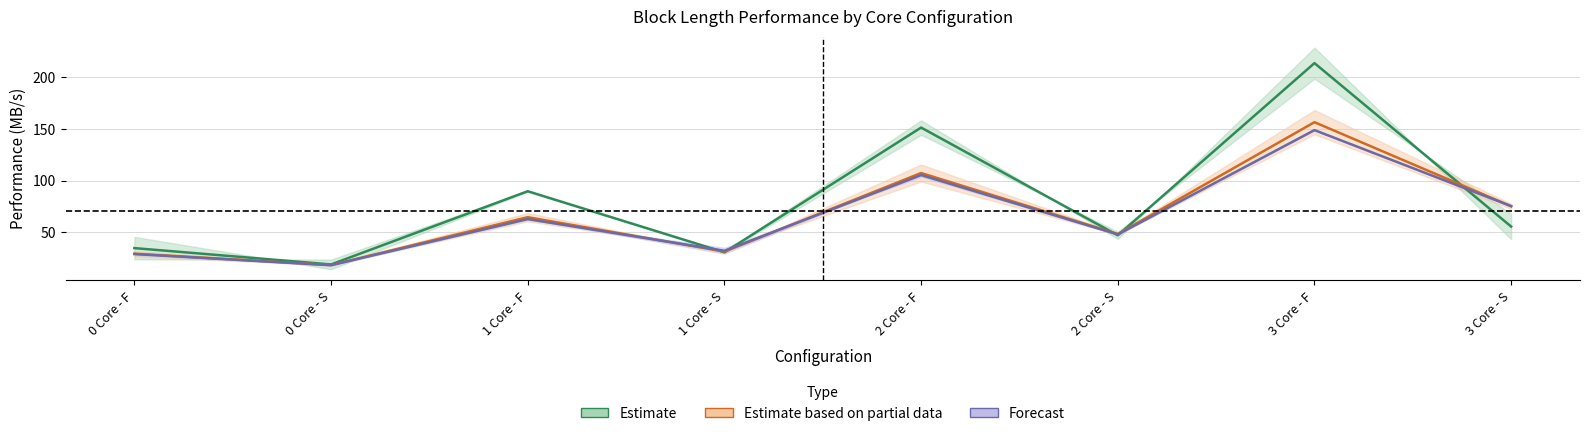

Is the value of 4 BL at 2 Core - S greater than the value of 16 BL at 3 Core - F?

No